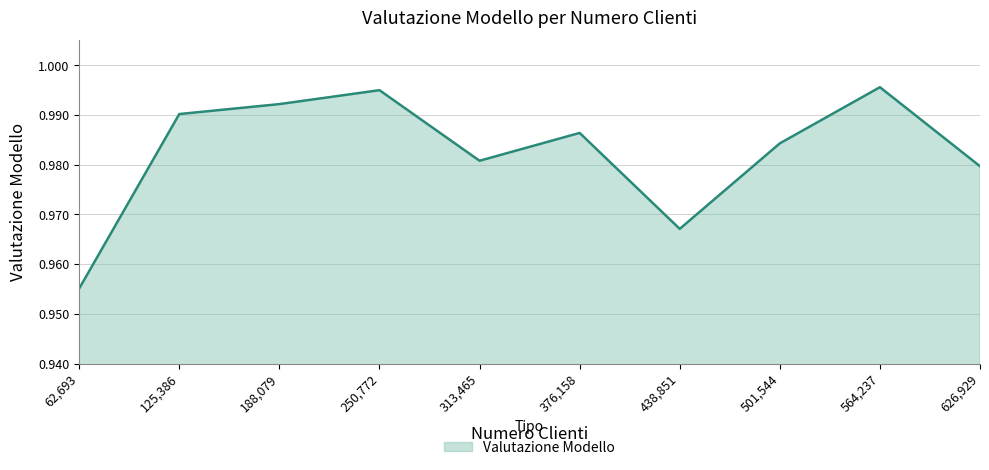

True or false: the data shows 1.6 at 313,465.

False